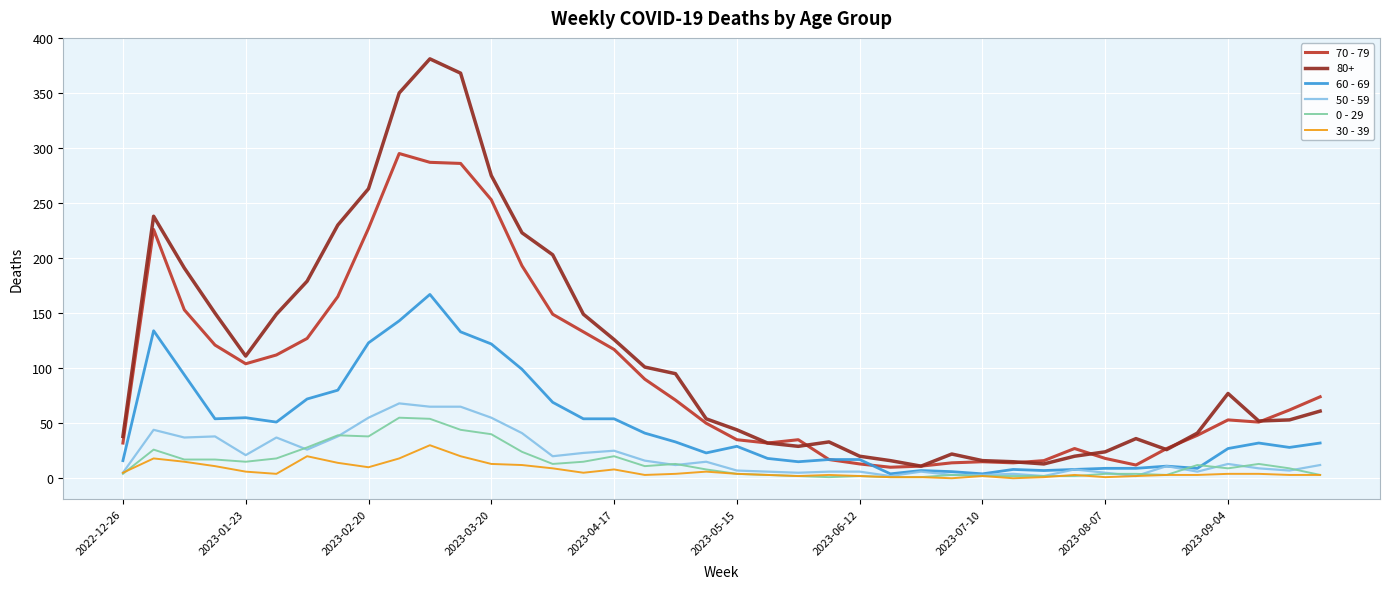

True or false: 30 - 39 and 80+ intersect in this chart.

False